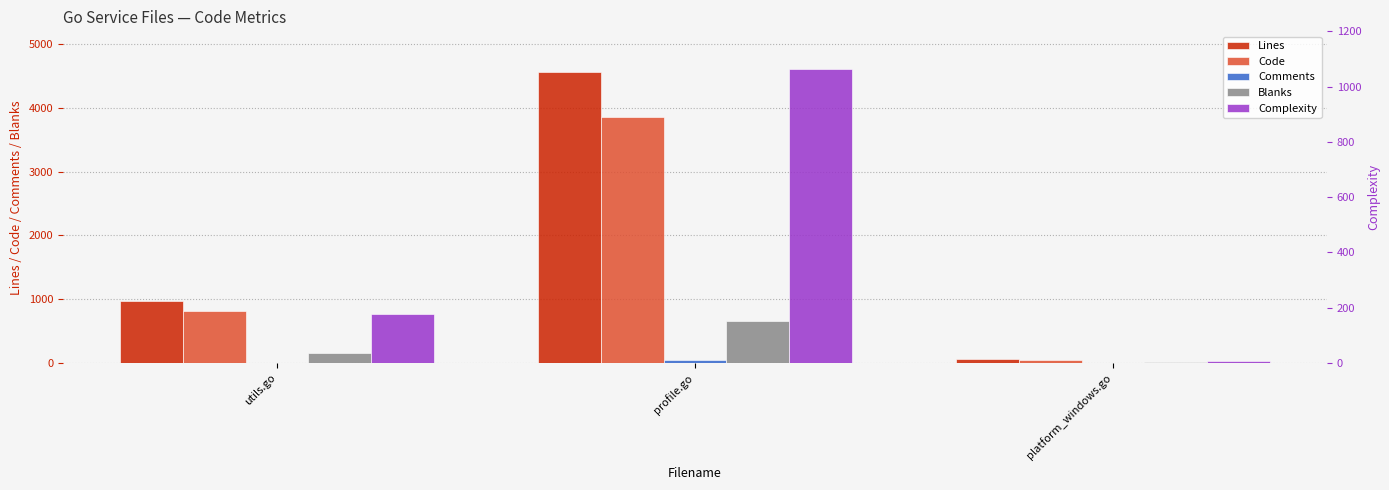

What is the label of the 3rd bar from the right?

utils.go